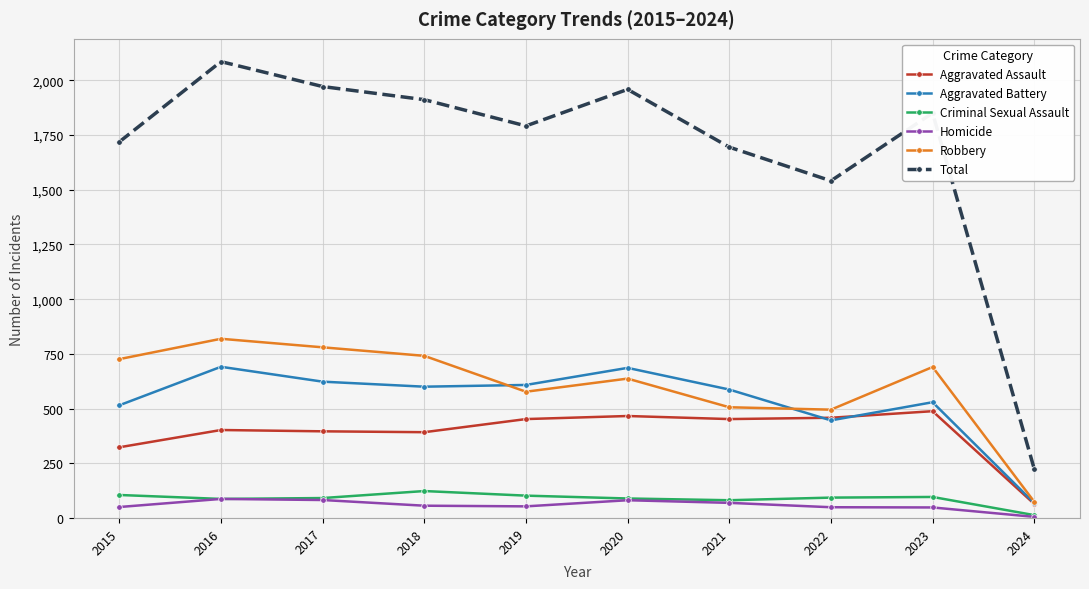

What is the difference between the Robbery values at 2016 and 2017?

39